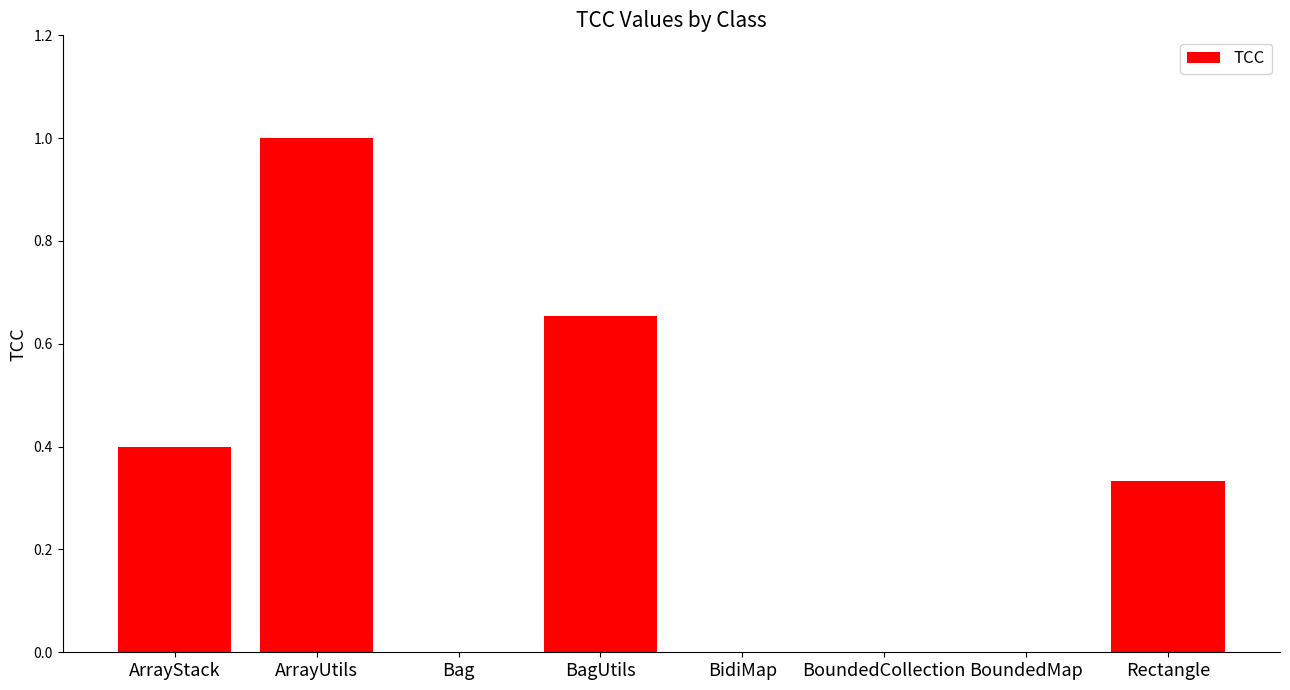

Between BoundedMap and Rectangle, which is larger?

Rectangle